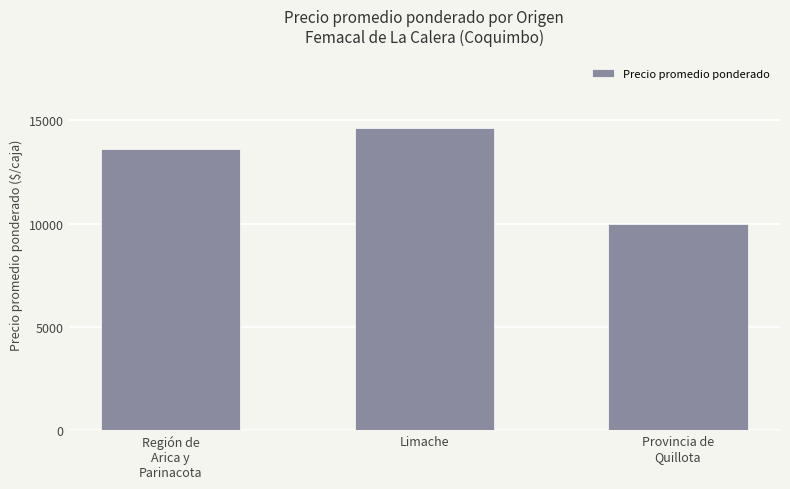

What is the value of the 2nd bar from the left?

14620